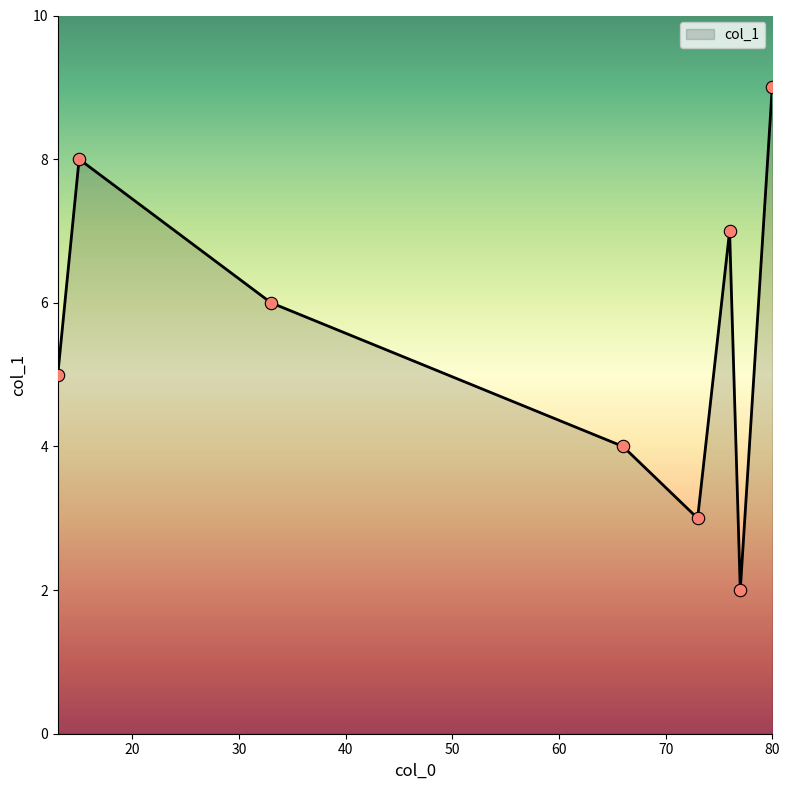

What is the difference between the maximum and minimum values?

7